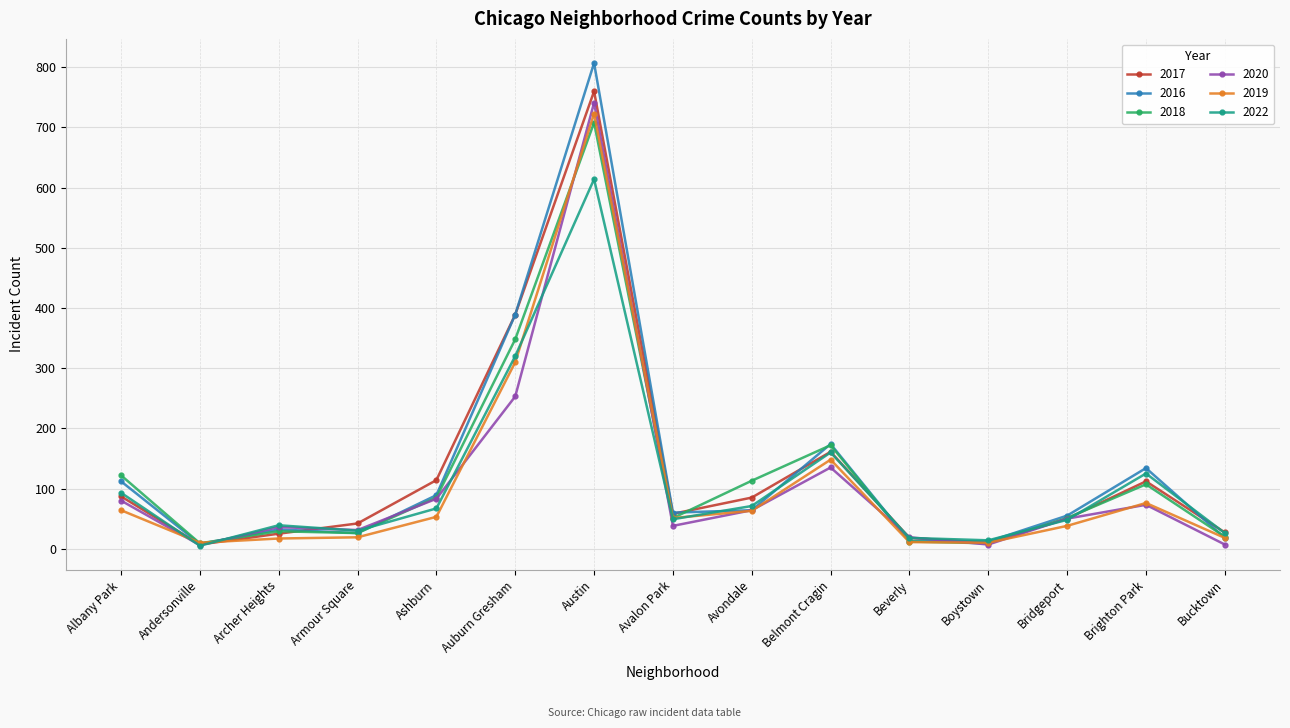

What is the total value across all series at Bucktown?

116